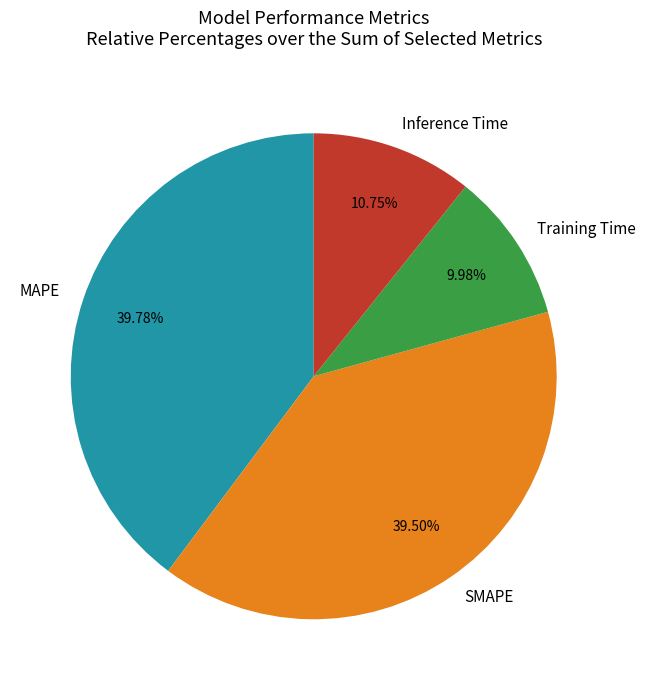

Is there a majority slice in this chart?

No